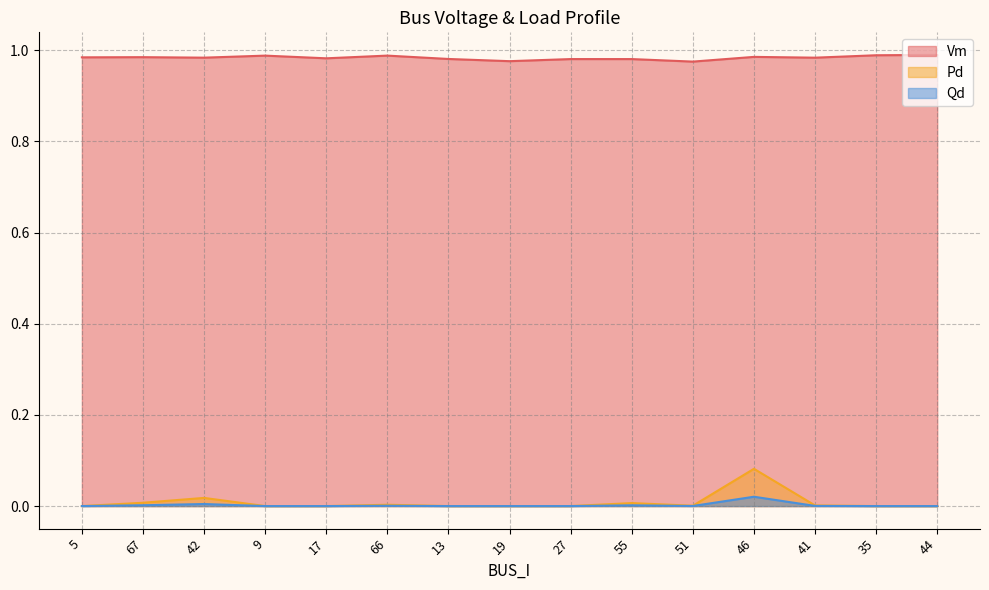

True or false: Qd and Vm intersect in this chart.

False